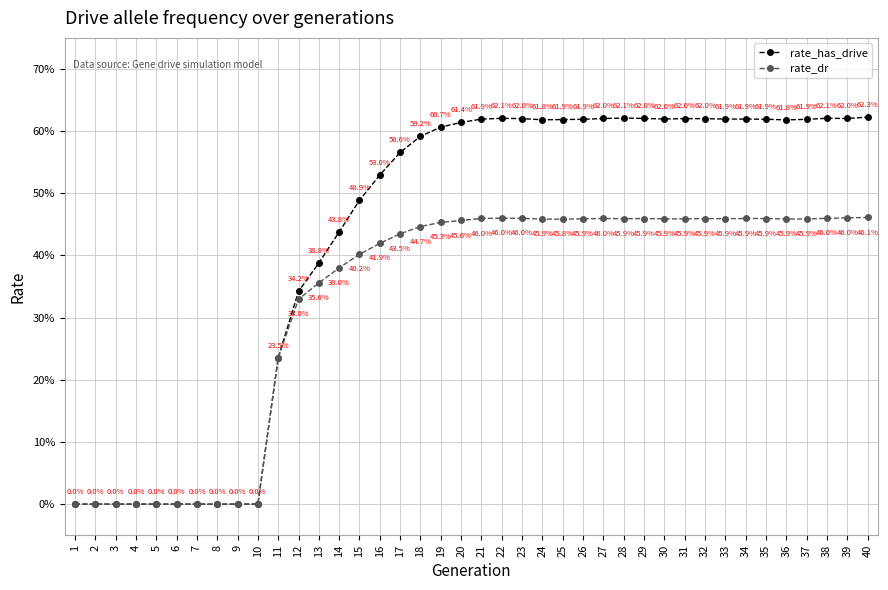

What is the value of the rate_has_drive point at the 25th from the left?

0.6